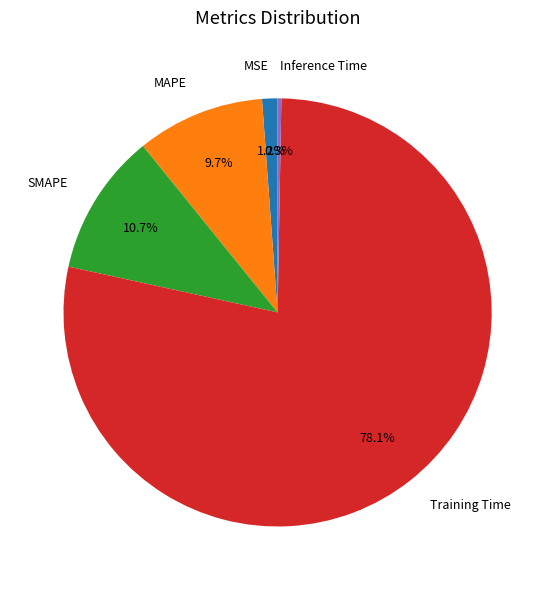

True or false: MAPE accounts for 10% of the total.

True